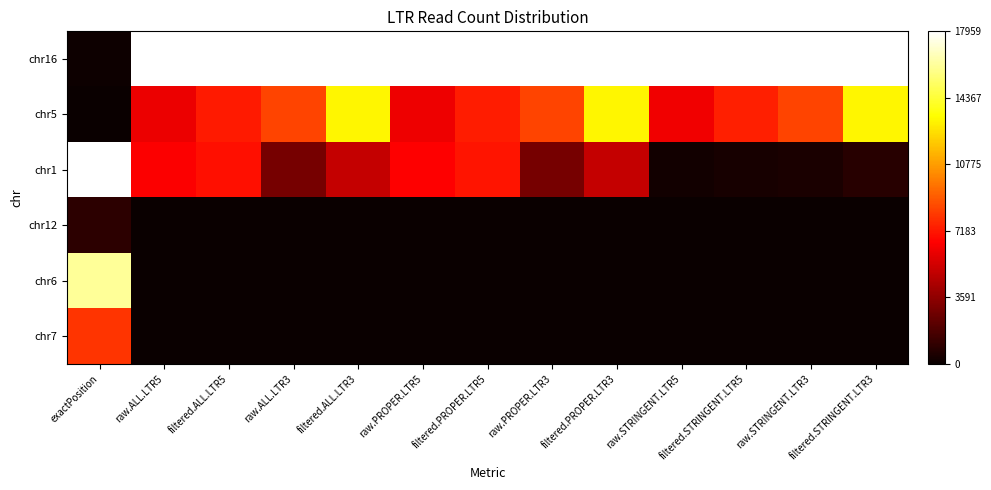

What is the greatest value displayed?

1.0